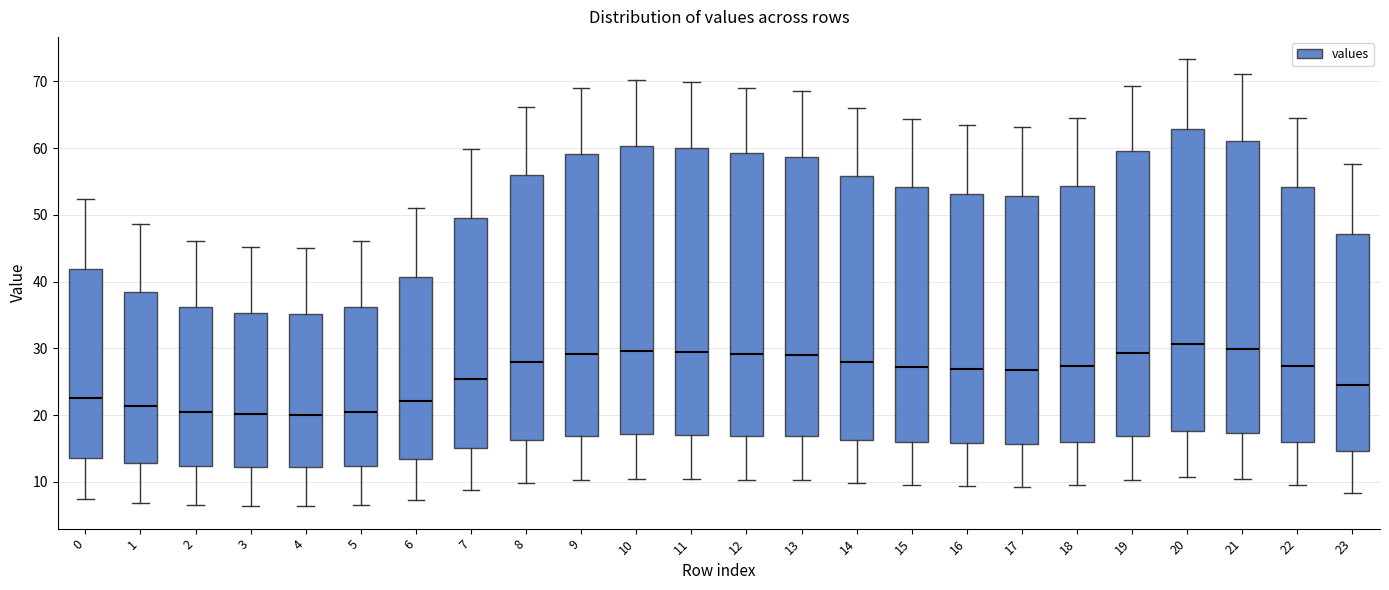

Where is the lower edge of the box at x = 6 on the y-axis? The values are not printed on the chart, so give them approximately, as read against the axis.

13